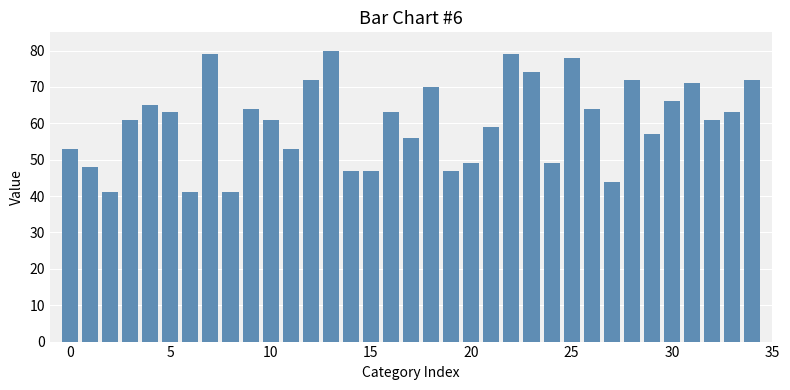

What is the difference between the maximum and minimum values?

39